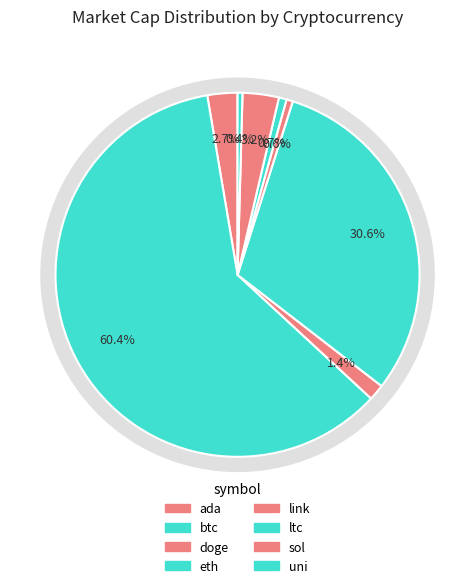

How many segments does this pie chart have?

8